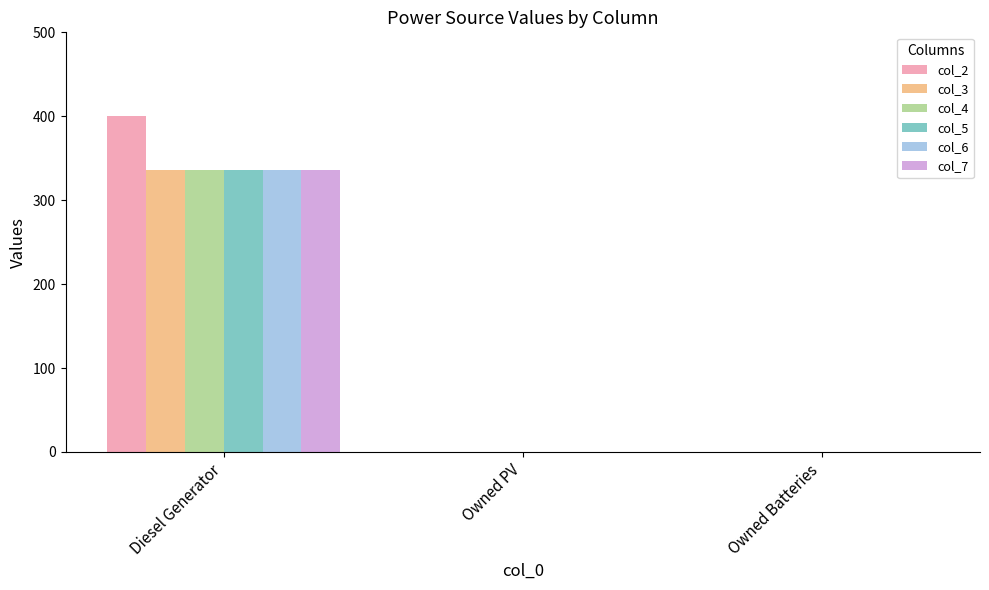

How many distinct data groups are displayed?

6